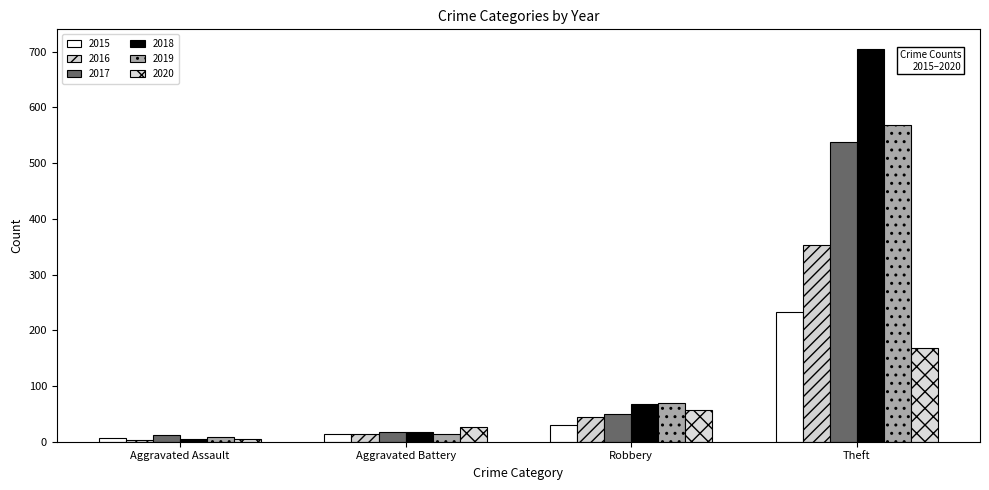

Which has a higher value, Theft or Aggravated Battery?

Theft